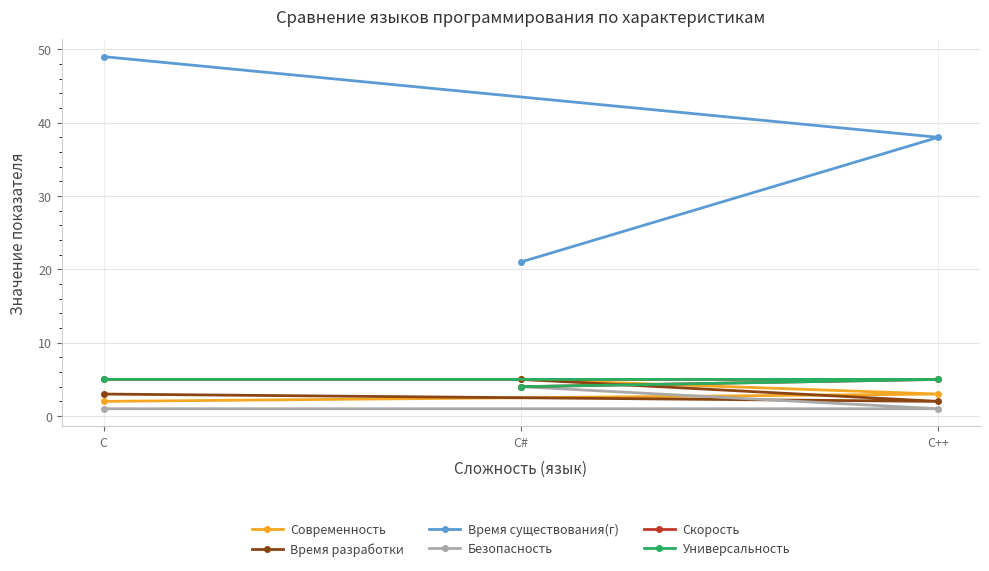

At which label does Время существования(г) reach its peak?

C